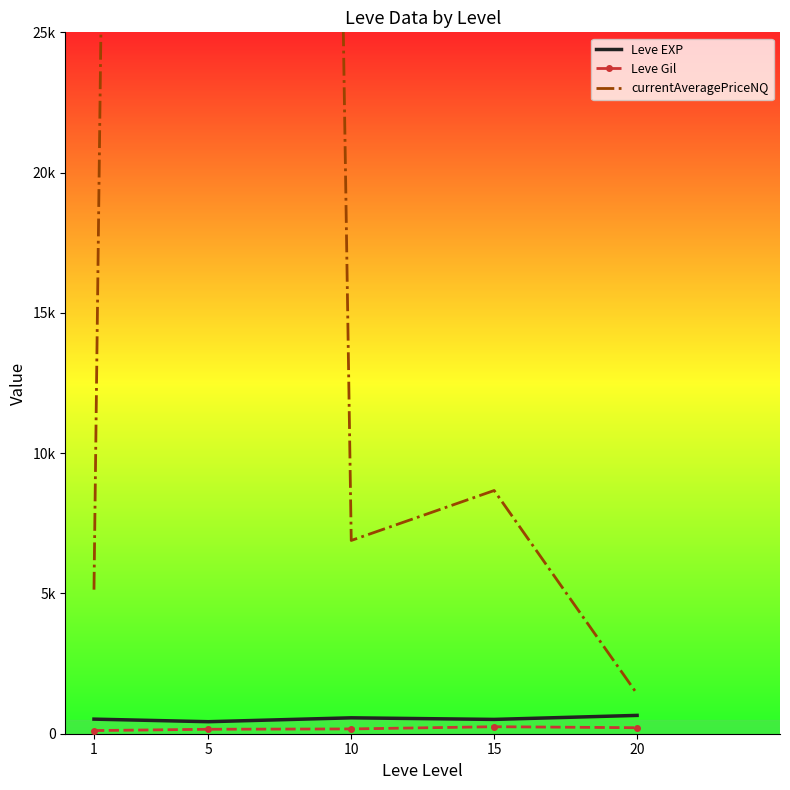

List the series in order of their peak value, lowest first.

Leve Gil, Leve EXP, currentAveragePriceNQ